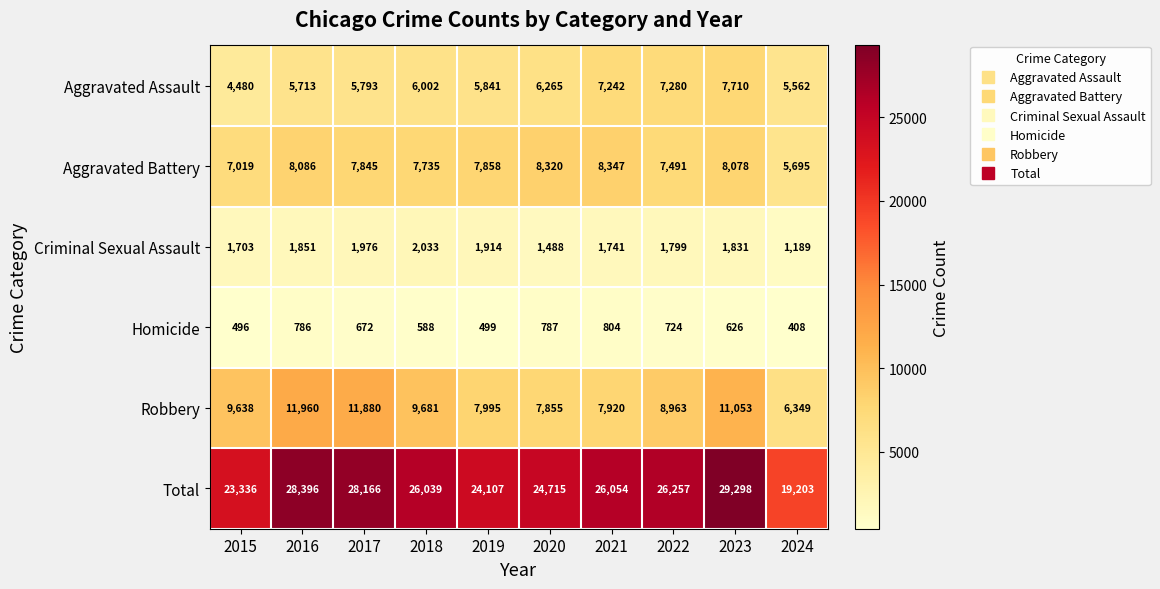

What is the spread (max minus min) of values at 2020?

23928